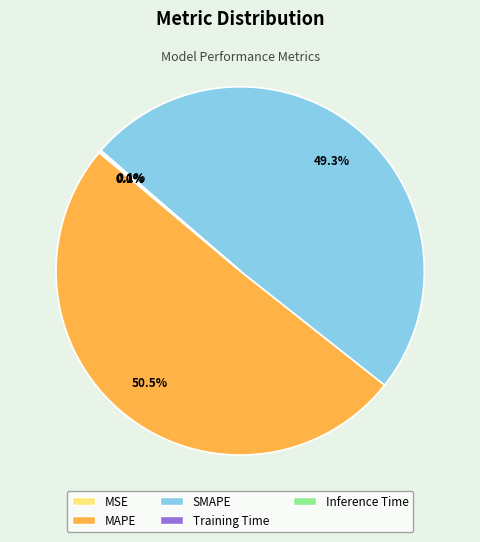

Is there a majority slice in this chart?

Yes